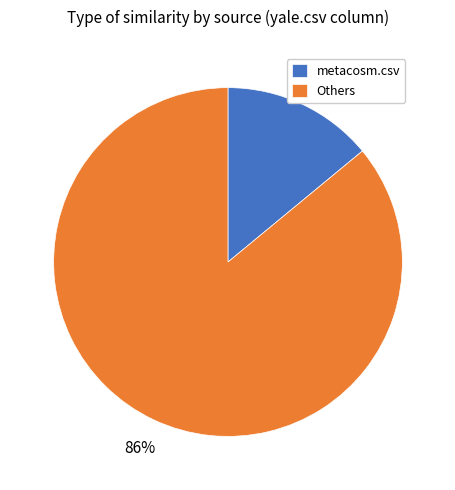

The Others slice represents 81% of the pie. True or false?

False